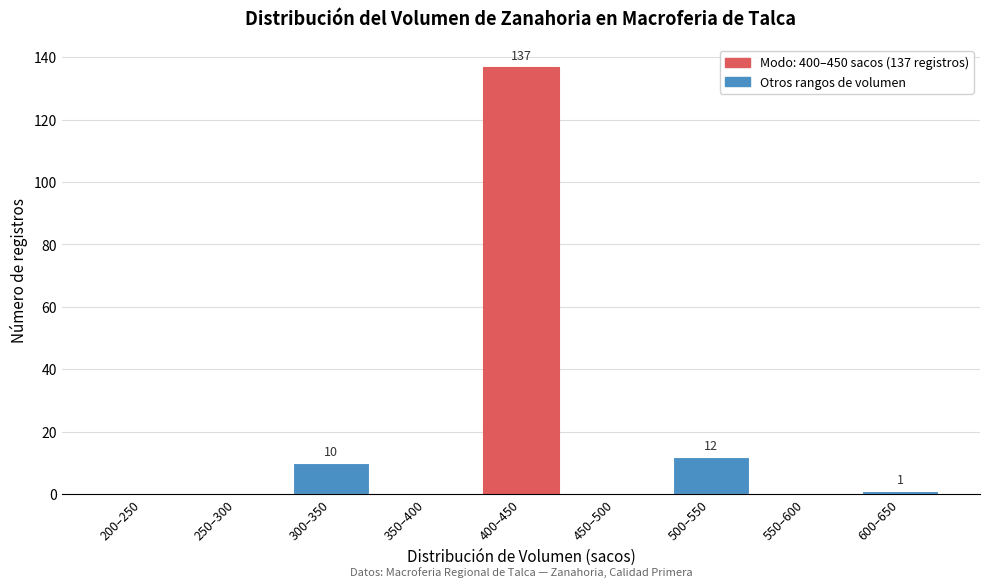

Reading left to right, what are all the values shown in this chart?

200–250=0	250–300=0	300–350=10	350–400=0	400–450=137	450–500=0	500–550=12	550–600=0	600–650=1